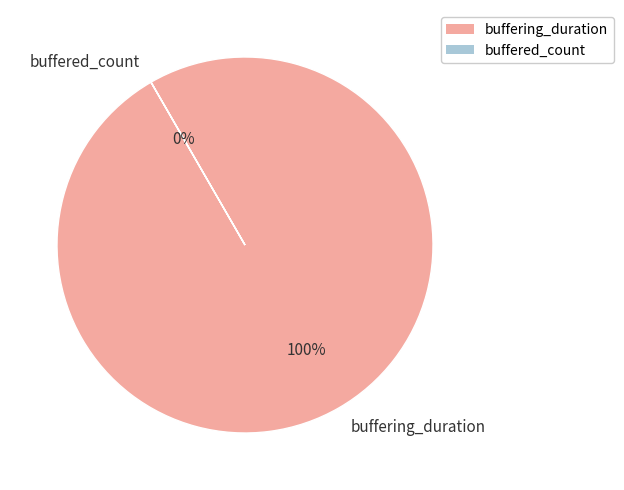

Between buffered_count and buffering_duration, which is larger?

buffering_duration